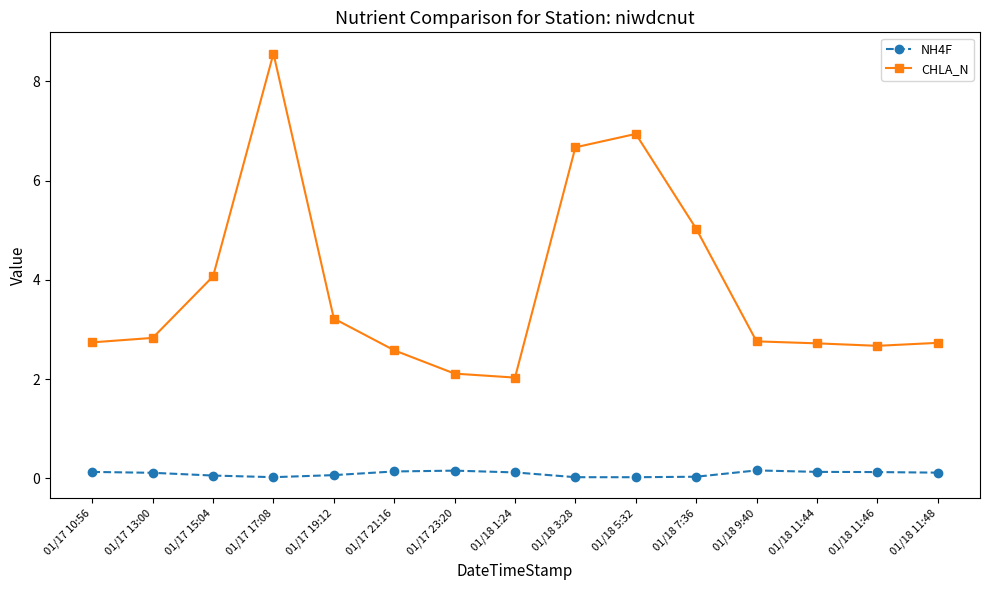

At how many categories does at least one series exceed 6?

3